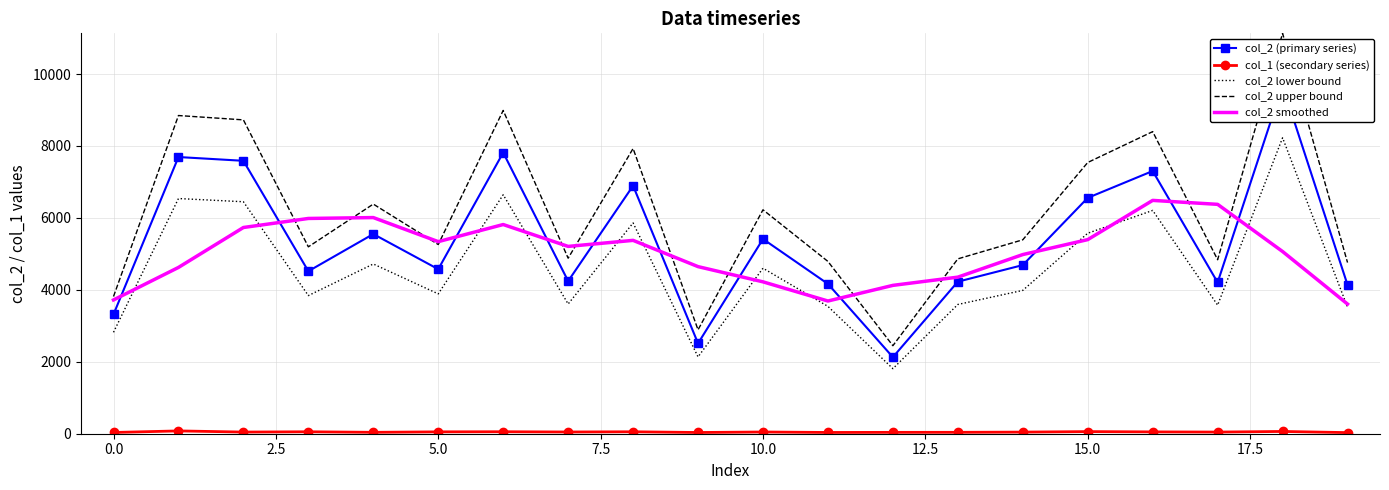

What is the maximum value for col_1 (secondary series)?

78.0